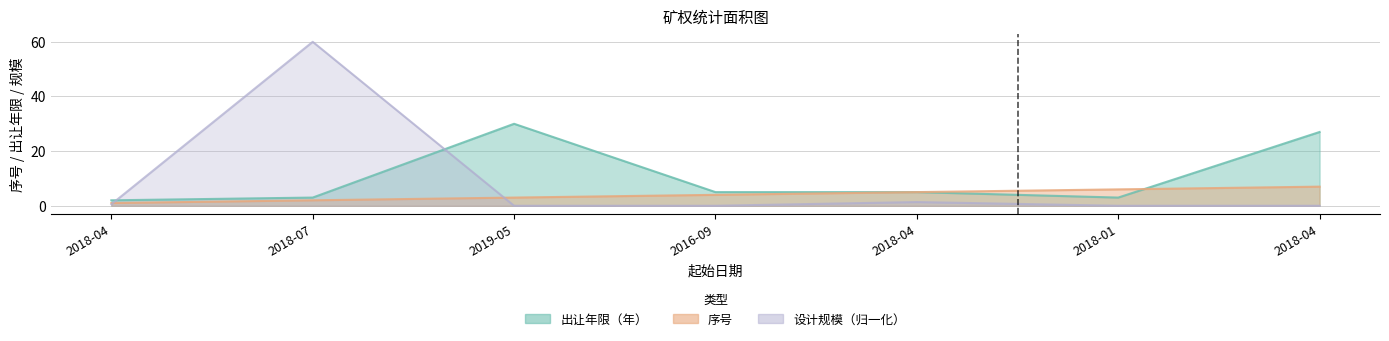

List the series in order of their peak value, highest first.

设计矿山（核定）规模（万吨/年）, 出让年限（年）, 序号